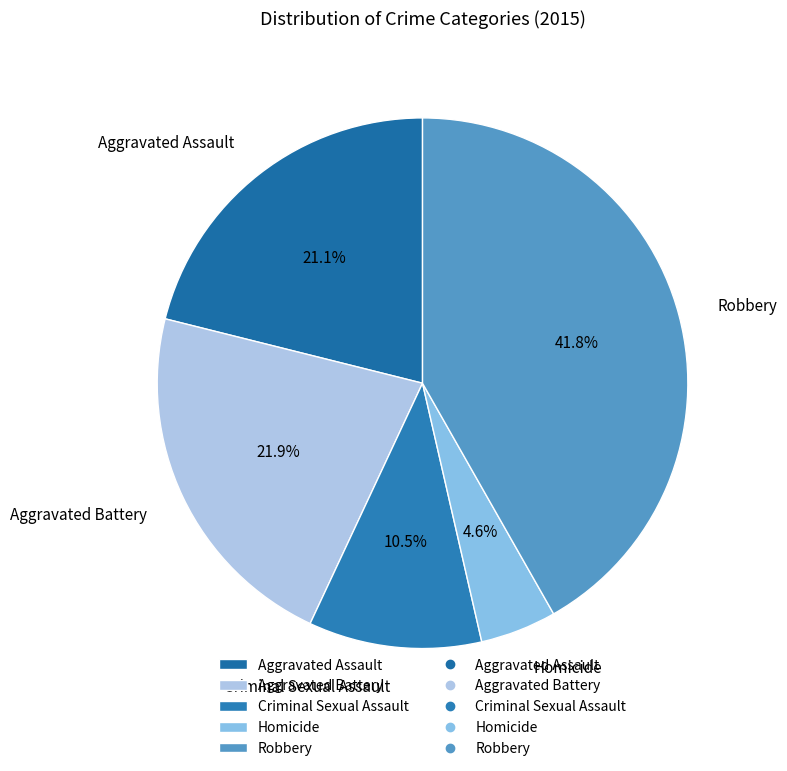

Is it true that Robbery is 42% of the pie?

True